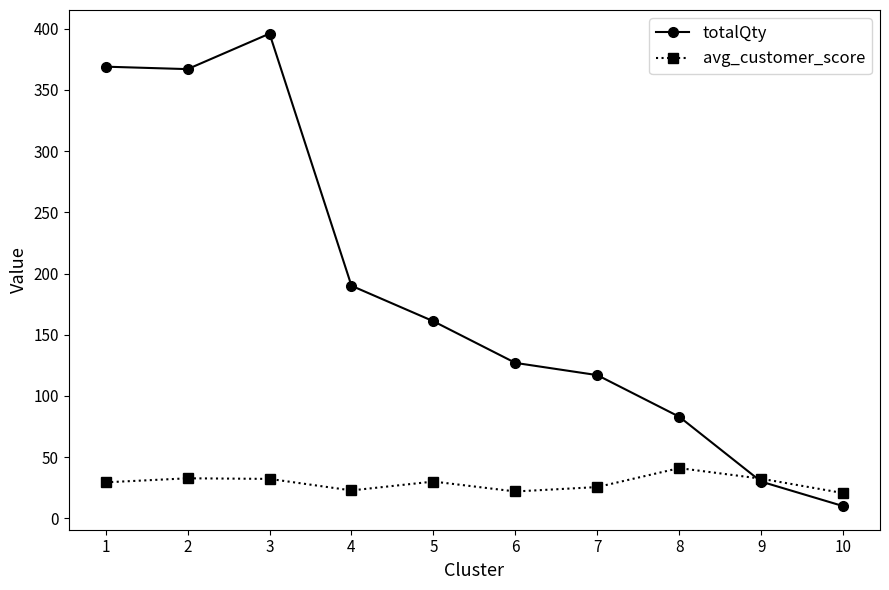

True or false: avg_customer_score has a value of 30.0 at 5.

True